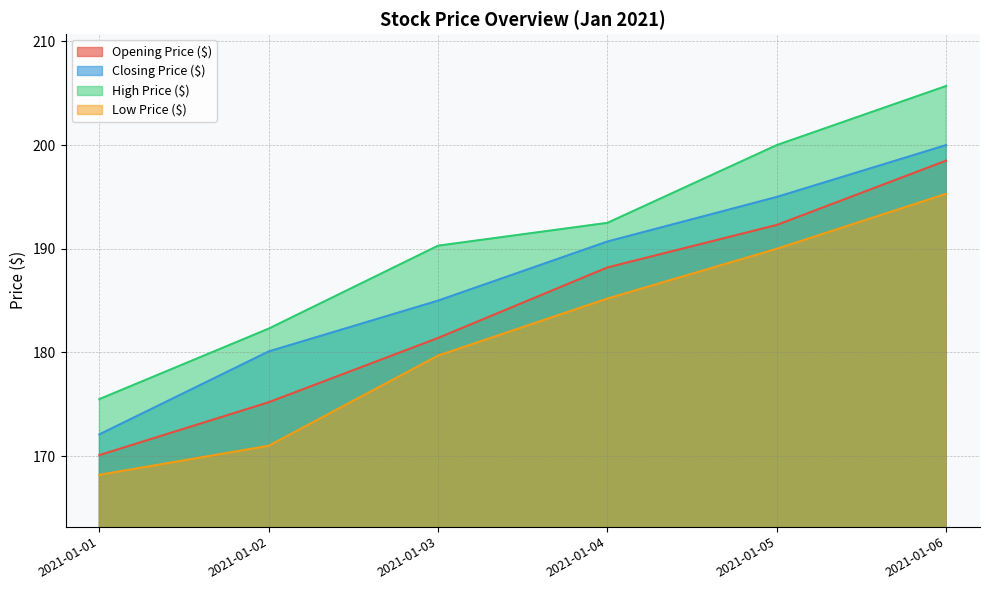

True or false: Closing Price ($) and Low Price ($) cross at least once.

False